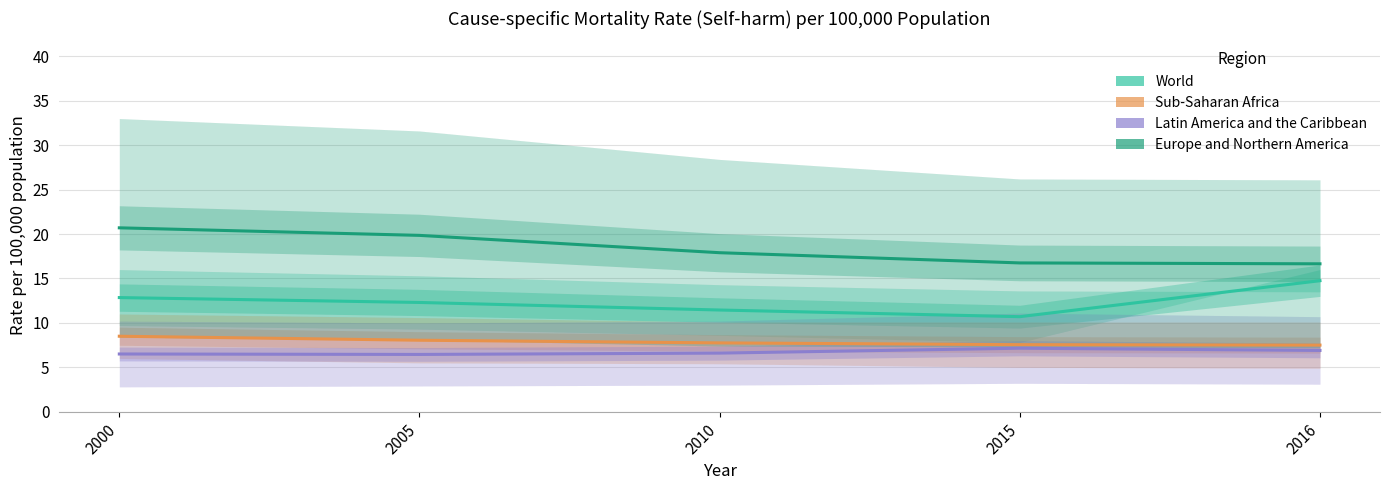

Does the chart display data point markers on the line(s)?

No